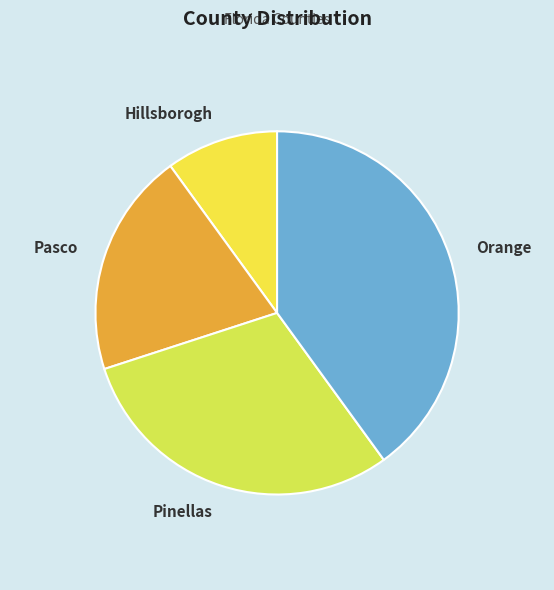

How many segments does this pie chart have?

4